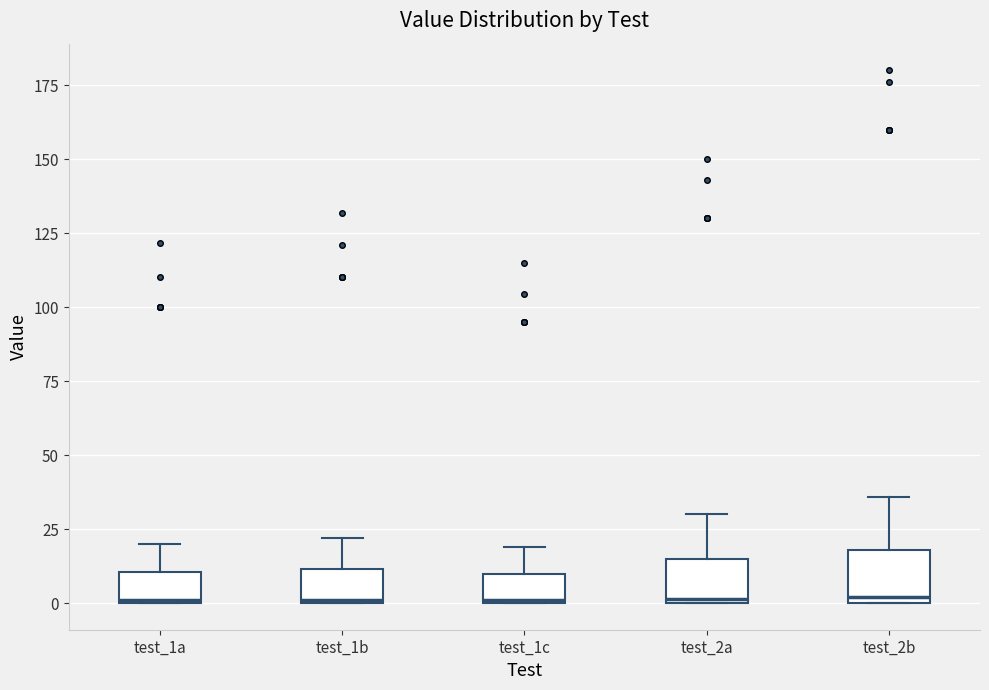

Reading left to right, transcribe this box plot: for each box, give where its median line is, the range the box spans, and where its two whiskers end, as read against the y-axis. The values are not printed on the chart, so give them approximately, as read against the axis.

test_1a: median 0, box 0 to 10, whiskers 0 to 20
test_1b: median 0, box 0 to 10, whiskers 0 to 20
test_1c: median 0, box 0 to 10, whiskers 0 to 20
test_2a: median 0, box 0 to 15, whiskers 0 to 30
test_2b: median 0 (just above the box's lower edge), box 0 to 20, whiskers 0 to 35